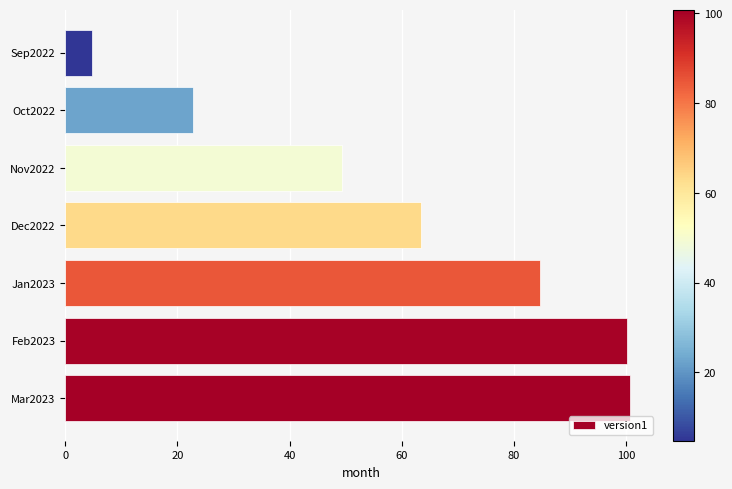

What is the difference between the second highest and second lowest values?

77.4